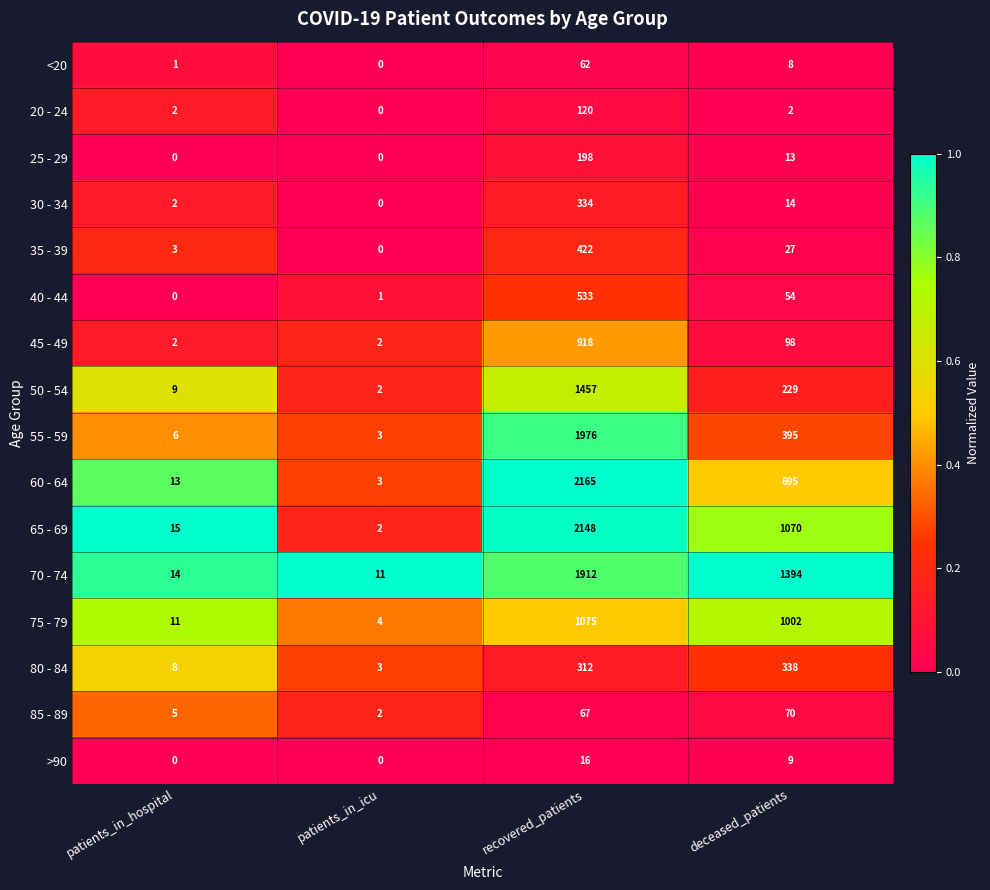

At which label does 60 - 64 first exceed 695?

recovered_patients